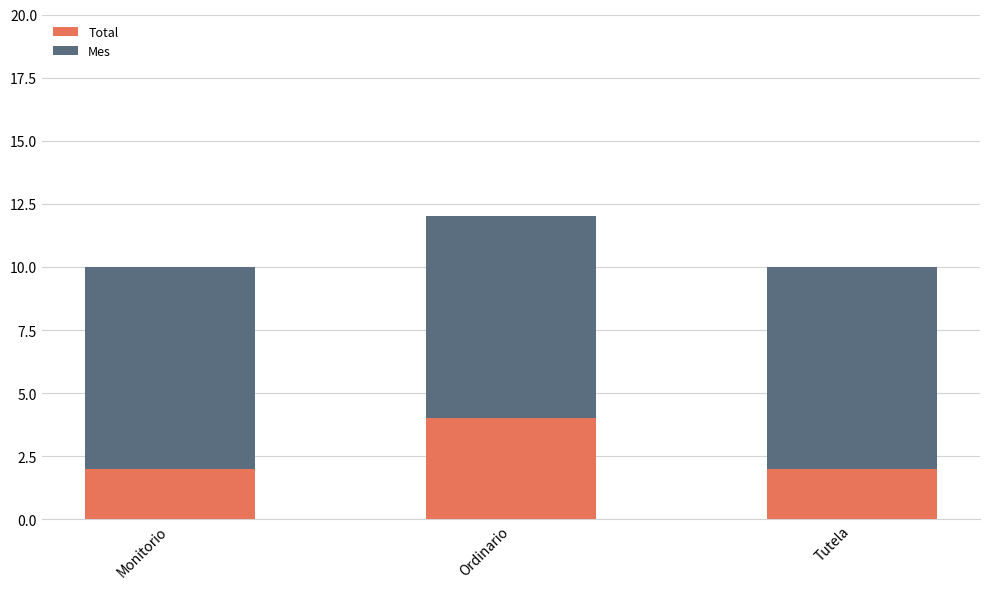

How many data points does each series have?

3